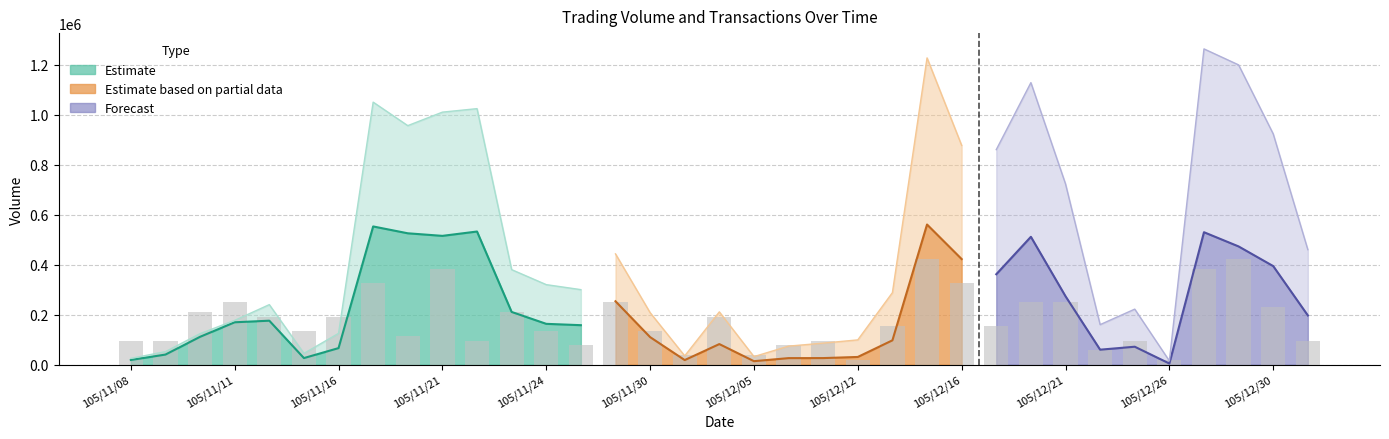

Reading right to left, extract all data points from this chart.

Volume (col_1): 106/01/03=460000	105/12/30=923000	105/12/29=1199000	105/12/28=1263000	105/12/26=15000	105/12/23=222000	105/12/22=160000	105/12/21=723000	105/12/20=1128000	105/12/19=860000	105/12/16=877000	105/12/15=1227000	105/12/14=288000	105/12/12=99000	105/12/08=86000	105/12/07=74000	105/12/05=32000	105/12/02=211000	105/12/01=35000	105/11/30=208000	105/11/29=443000	105/11/28=300000	105/11/24=320000	105/11/23=380000	105/11/22=1024000	105/11/21=1010000	105/11/18=956000	105/11/17=1050000	105/11/16=125000	105/11/15=45000	105/11/14=240000	105/11/11=177000	105/11/10=124000	105/11/09=52000	105/11/08=25000
Amount (col_2): 106/01/03=196830	105/12/30=394180	105/12/29=472840	105/12/28=529710	105/12/26=4500	105/12/23=71640	105/12/22=59800	105/12/21=273520	105/12/20=511340	105/12/19=361560	105/12/16=422240	105/12/15=560470	105/12/14=97200	105/12/12=30690	105/12/08=26160	105/12/07=26000	105/12/05=13820	105/12/02=82210	105/12/01=18250	105/11/30=110120	105/11/29=253530	105/11/28=157800	105/11/24=163170	105/11/23=210750	105/11/22=532480	105/11/21=515100	105/11/18=525380	105/11/17=552760	105/11/16=66070	105/11/15=26260	105/11/14=175760	105/11/11=169420	105/11/10=111300	105/11/09=40270	105/11/08=18570
Transactions (col_8): 106/01/03=5	105/12/30=12	105/12/29=22	105/12/28=20	105/12/26=1	105/12/23=5	105/12/22=3	105/12/21=13	105/12/20=13	105/12/19=8	105/12/16=17	105/12/15=22	105/12/14=8	105/12/12=1	105/12/08=5	105/12/07=4	105/12/05=2	105/12/02=10	105/12/01=2	105/11/30=7	105/11/29=13	105/11/28=4	105/11/24=7	105/11/23=11	105/11/22=5	105/11/21=20	105/11/18=6	105/11/17=17	105/11/16=10	105/11/15=7	105/11/14=10	105/11/11=13	105/11/10=11	105/11/09=5	105/11/08=5